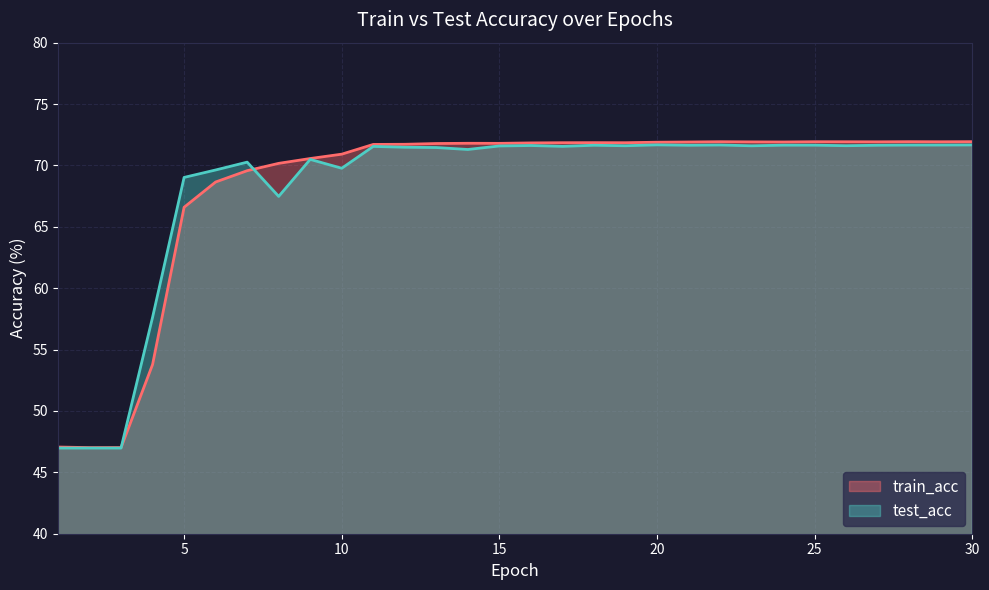

Between which two adjacent categories do train_acc and test_acc first intersect?

3 and 4